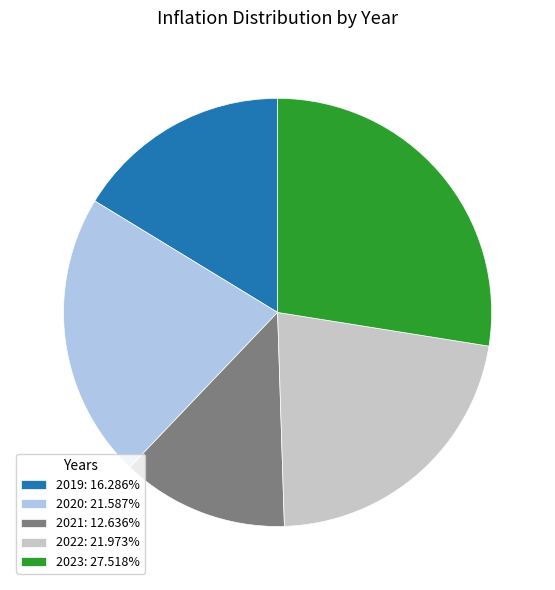

Is there any slice that represents more than half of the pie?

No